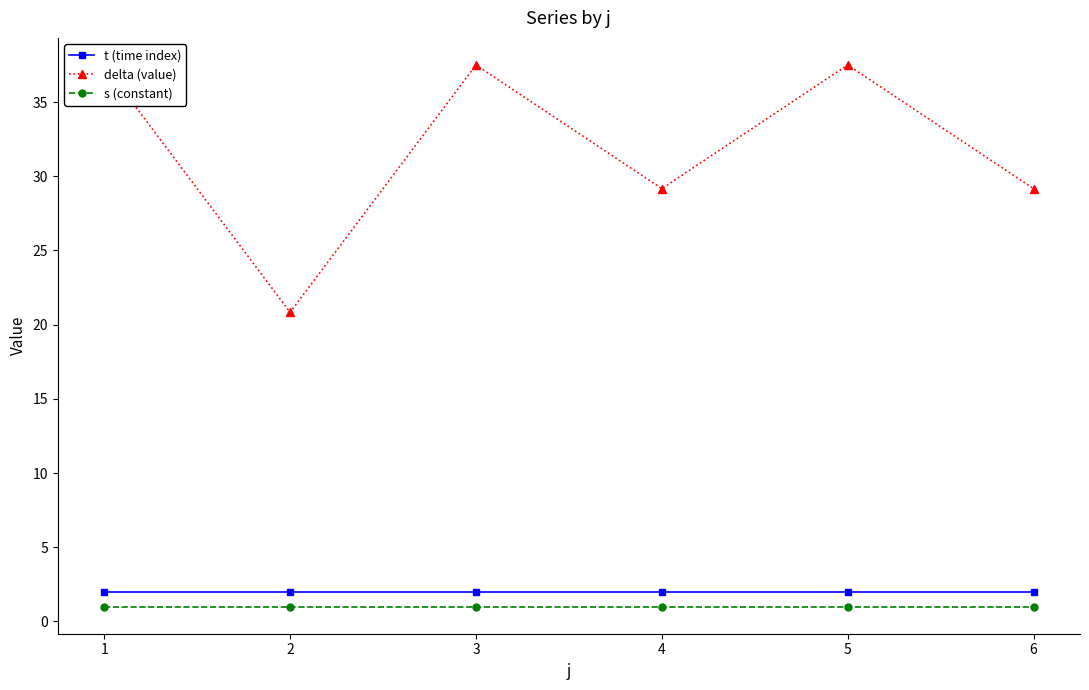

True or false: s (constant) and t (time index) intersect in this chart.

False